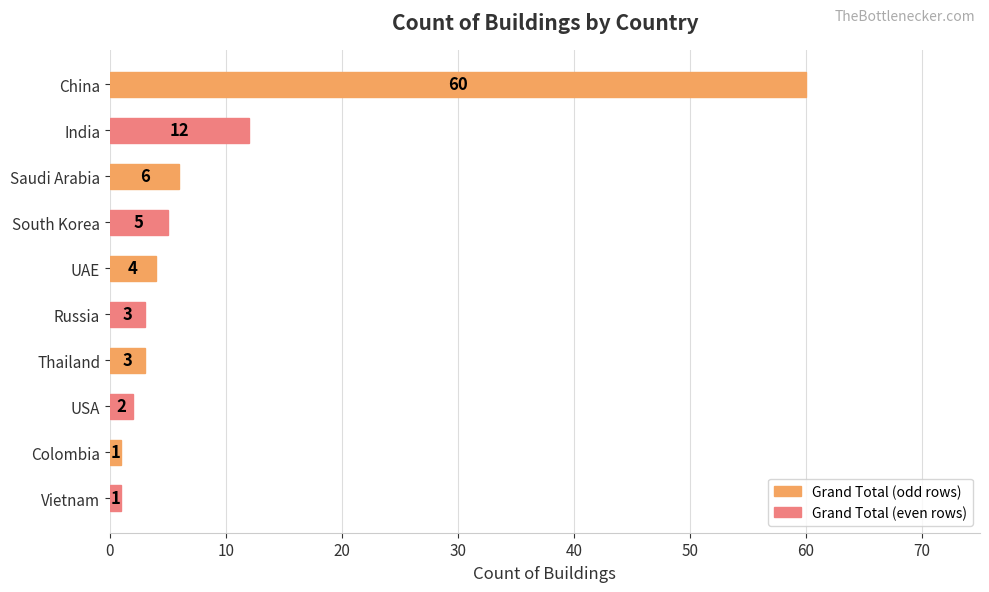

What is the average value?

10